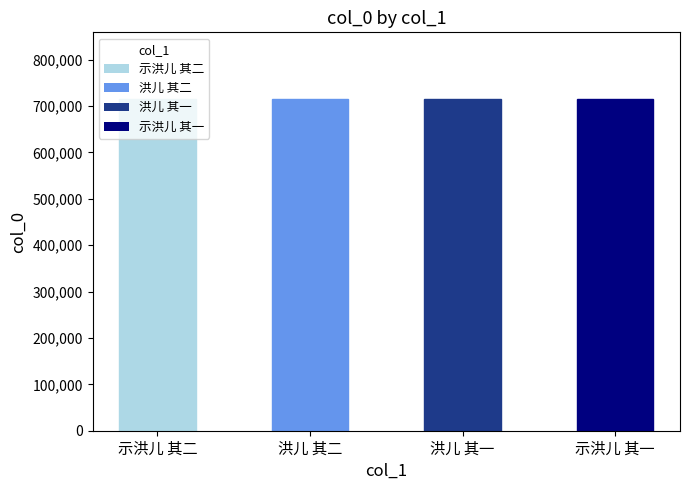

What is the maximum value shown in the chart?

715718